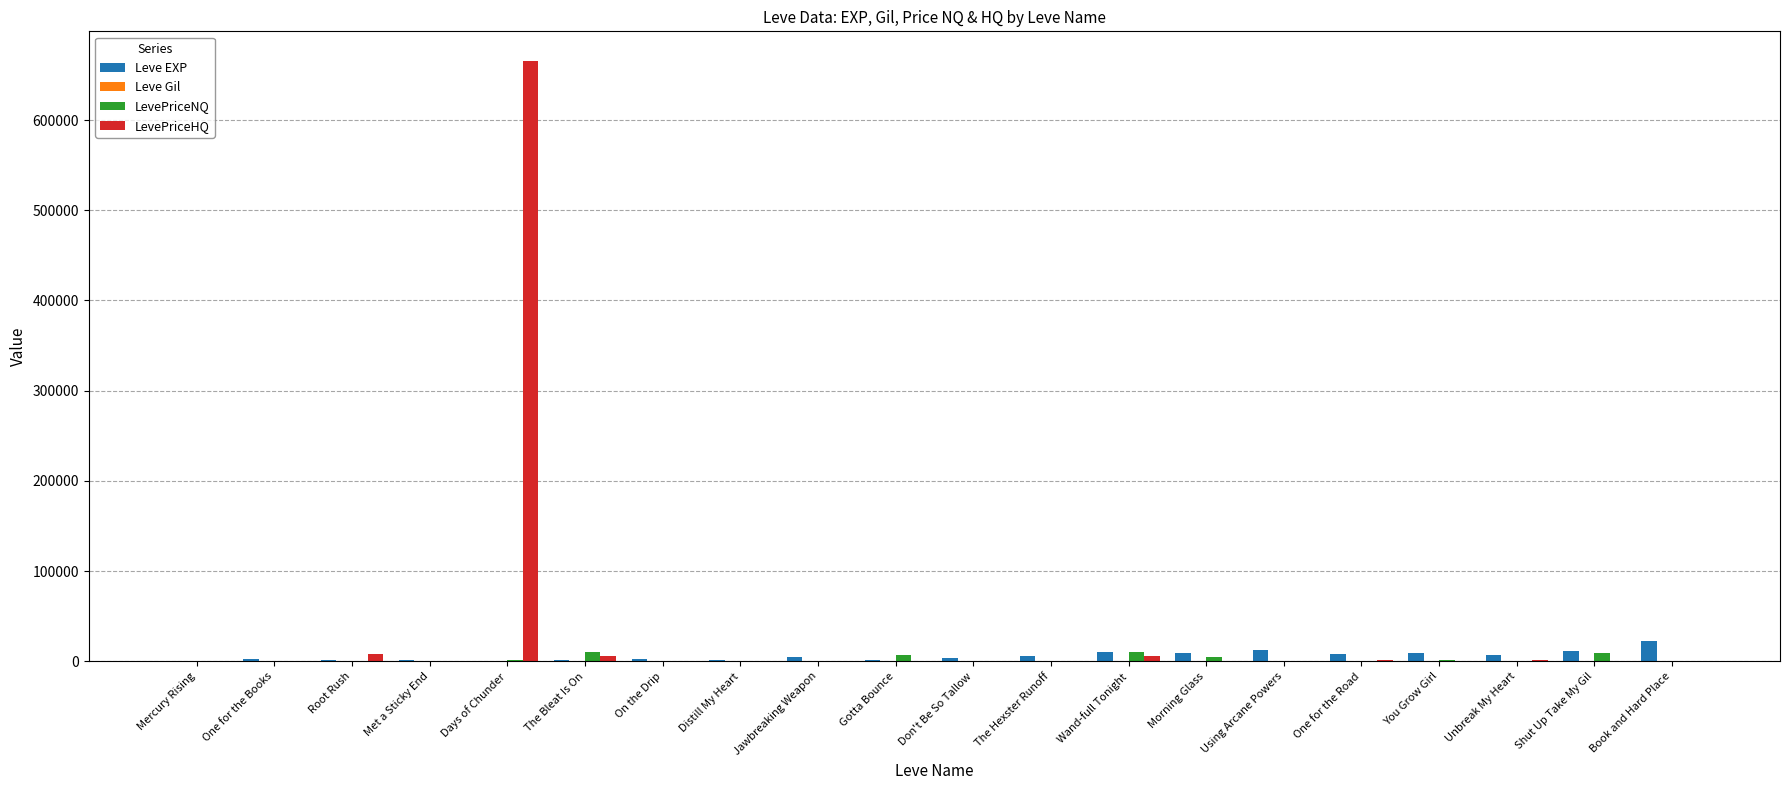

What is the total value across all series at Don't Be So Tallow?

4899.6